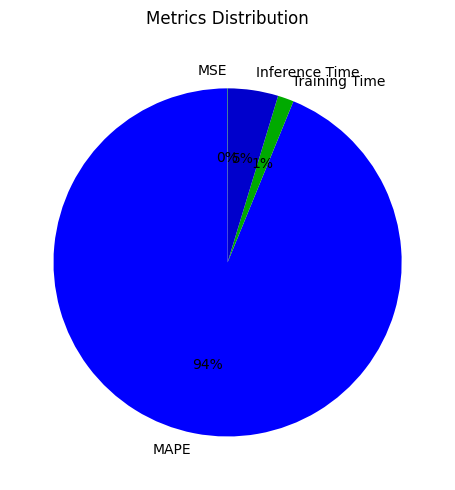

Is it true that Inference Time is 19% of the pie?

False